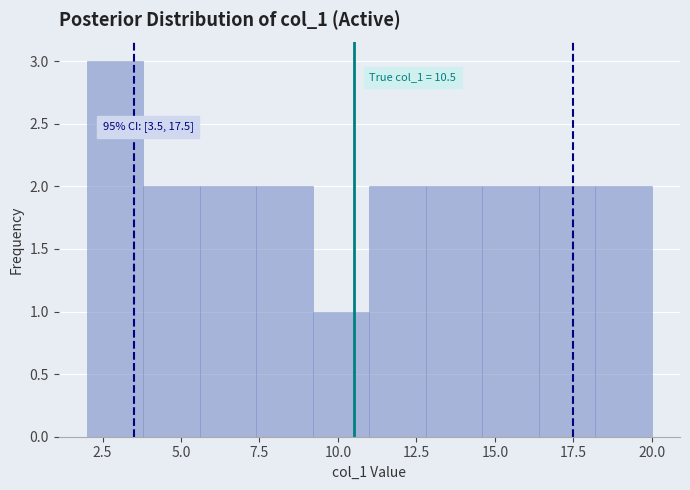

Around what value on the x-axis is the tallest bar? Give the approximate position of its centre, as read against the axis.

3.0